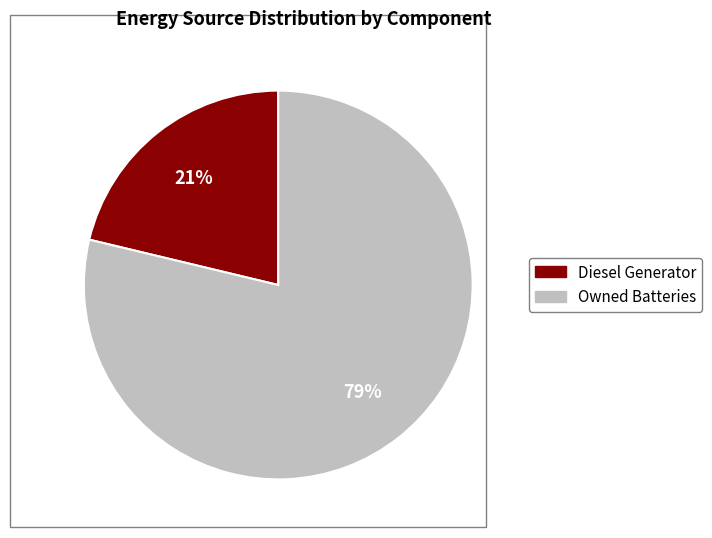

Does any single category account for the majority?

Yes